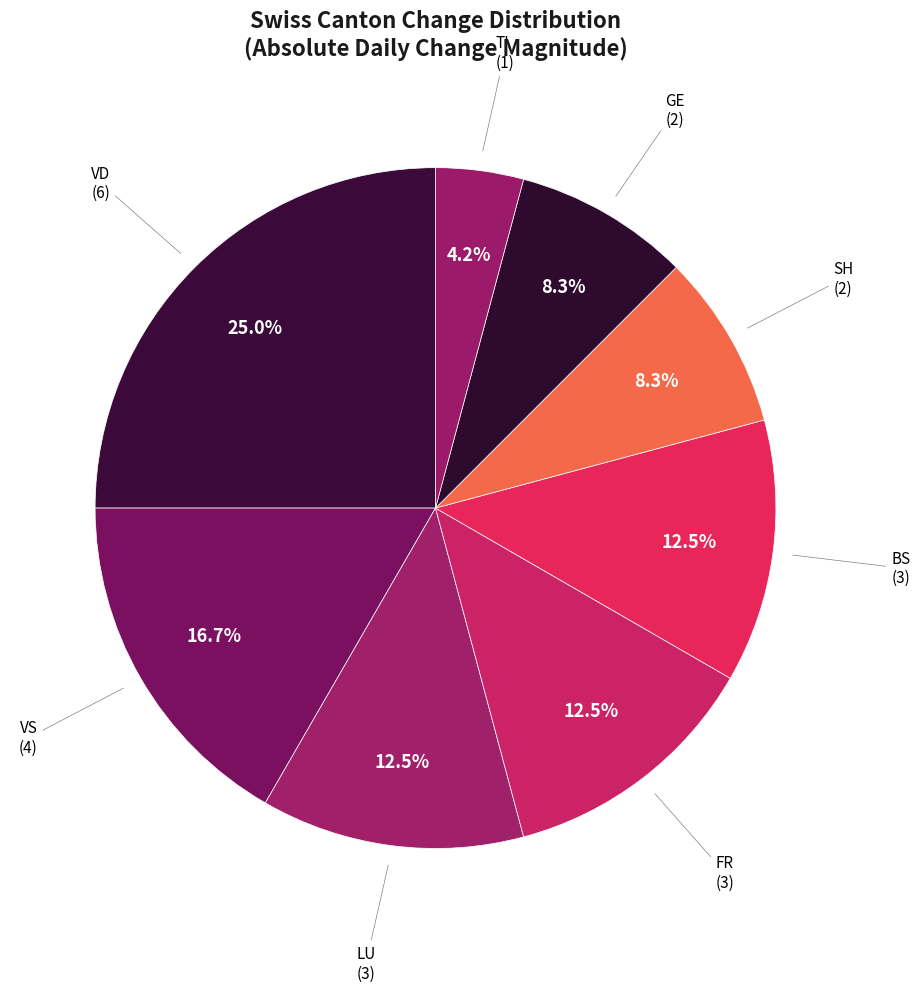

Count the number of slices in the pie.

8